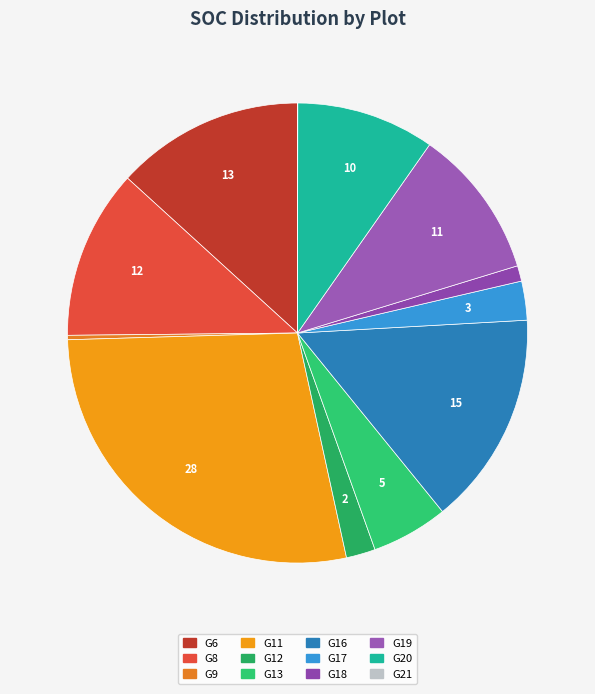

To the nearest percent, what is the combined percentage of G20 and G13?

15%